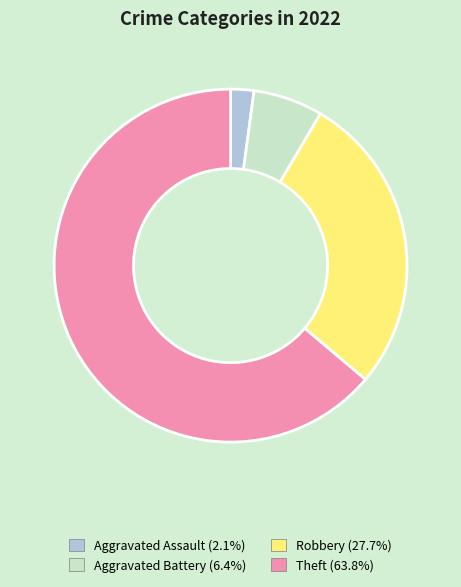

Which category has the biggest portion of the pie?

Theft